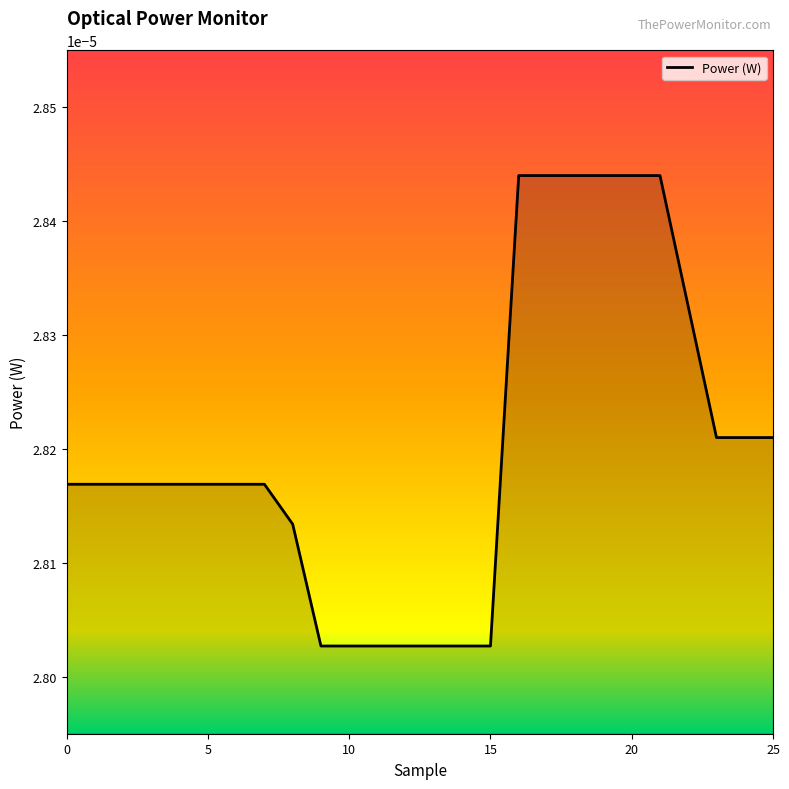

At which category does the chart reach its peak across all series?

16